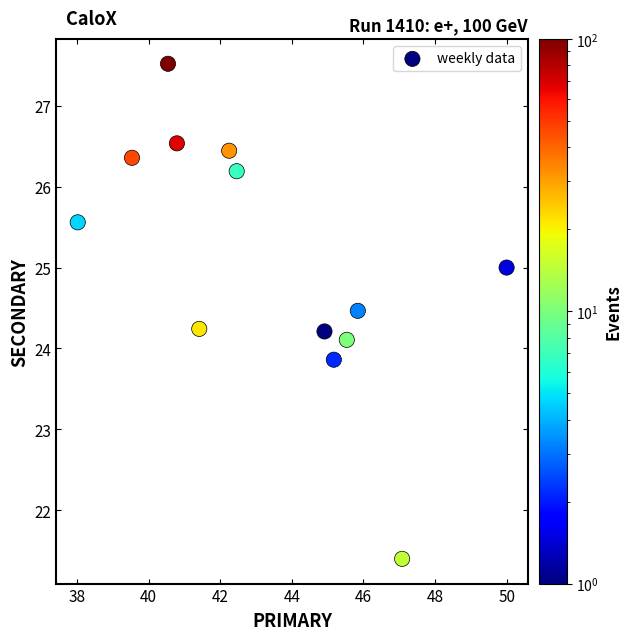

What is the range of Y values (max minus min)?

6.1